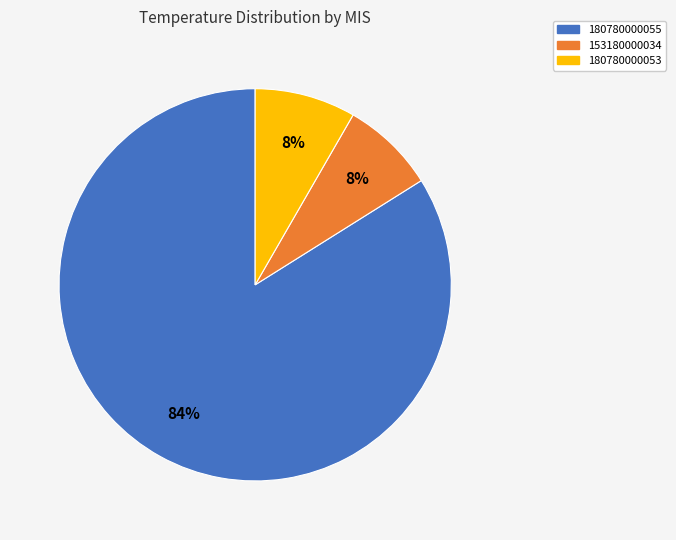

Which slice is the largest?

180780000055